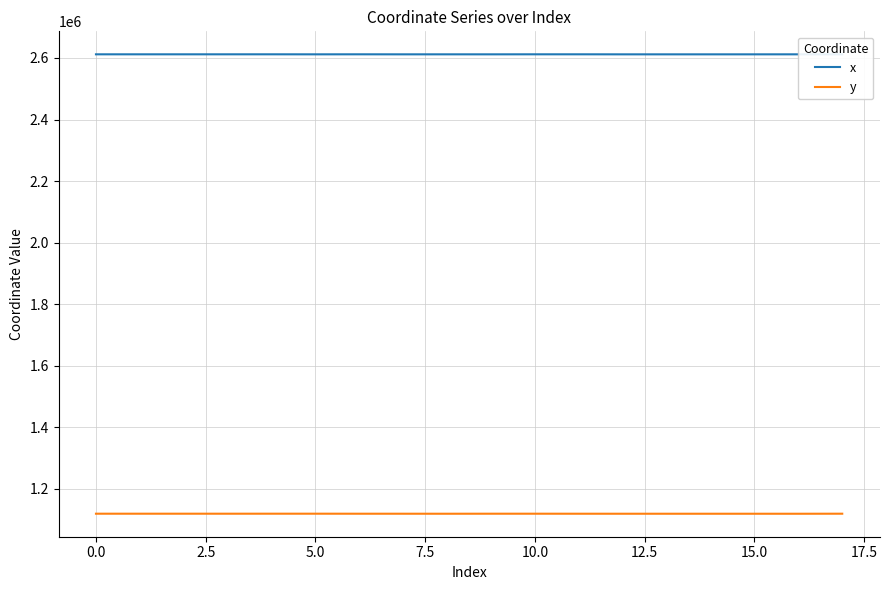

Rank the series by their maximum value, from lowest to highest.

y, x